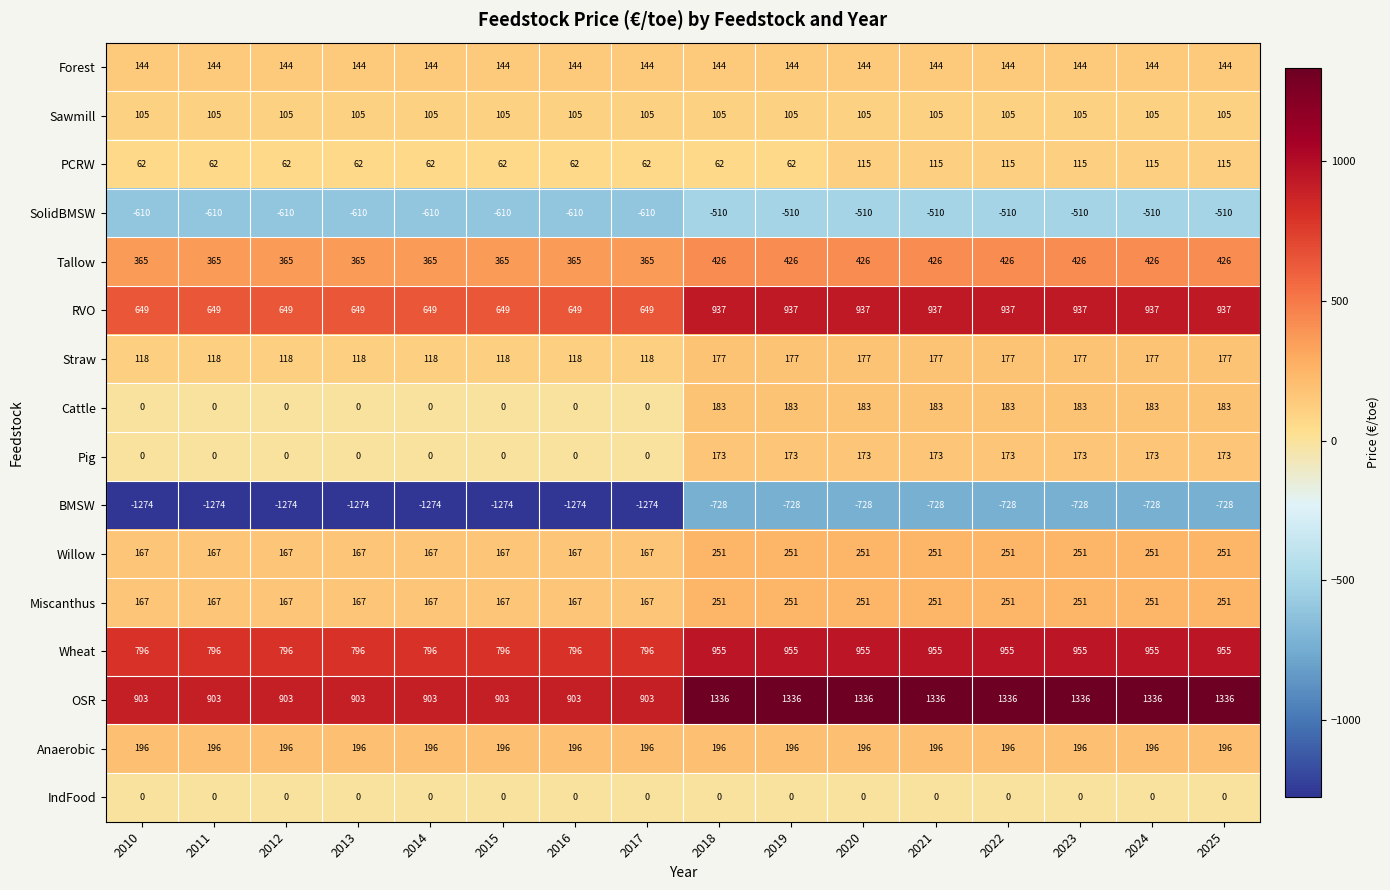

What is the smallest value displayed?

-1274